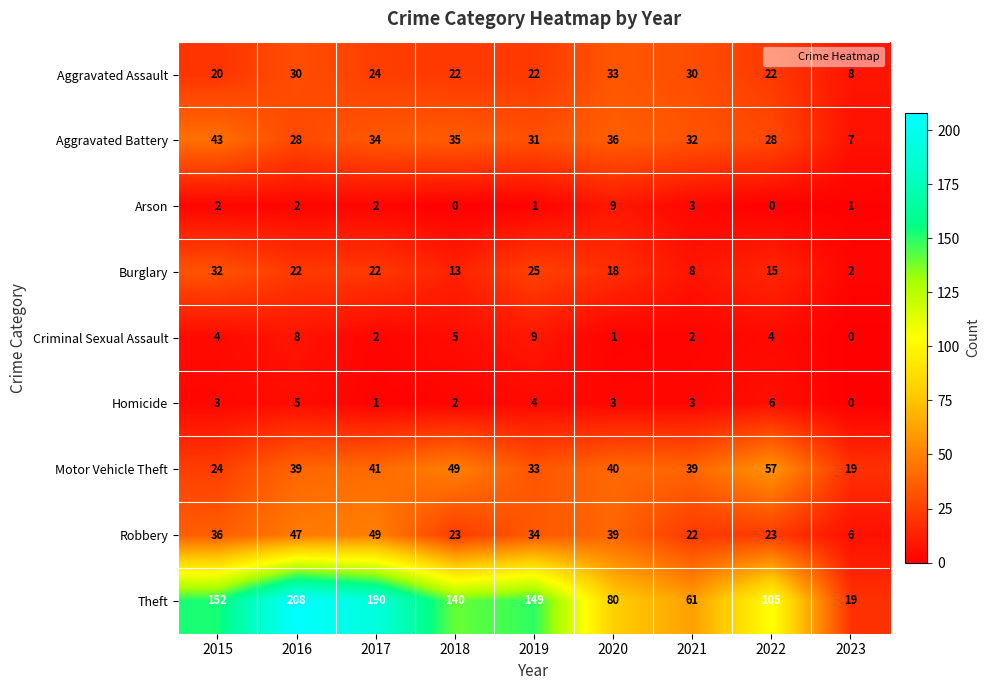

Which series has the largest range (max minus min)?

Theft